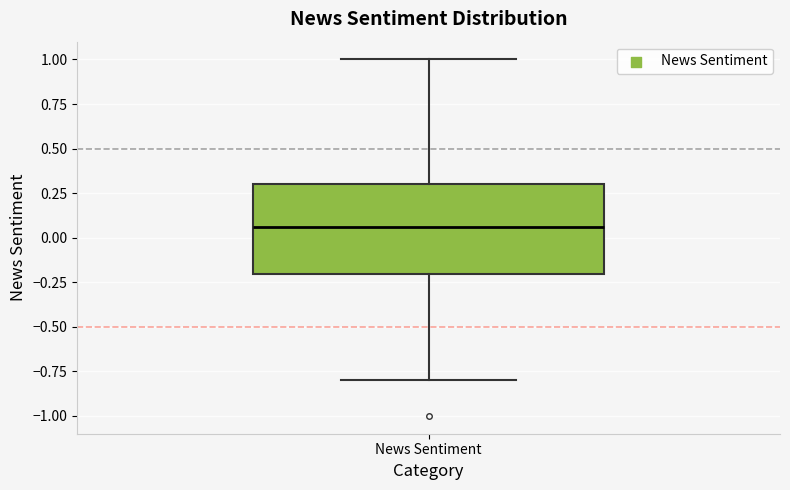

Read this box plot against the y-axis: the position of the median line, the range covered by the box, and the ends of both whiskers. The values are not printed on the chart, so give them approximately, as read against the axis.

median 0.05, box -0.20 to 0.30, whiskers -0.80 to 1.00